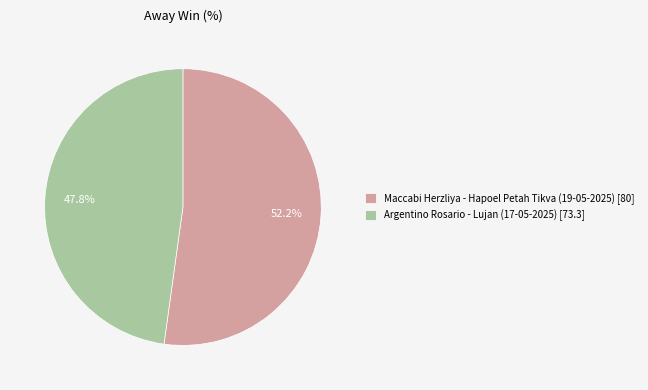

Rank the categories by value from highest to lowest.

Maccabi Herzliya - Hapoel Petah Tikva (19-05-2025), Argentino Rosario - Lujan (17-05-2025)